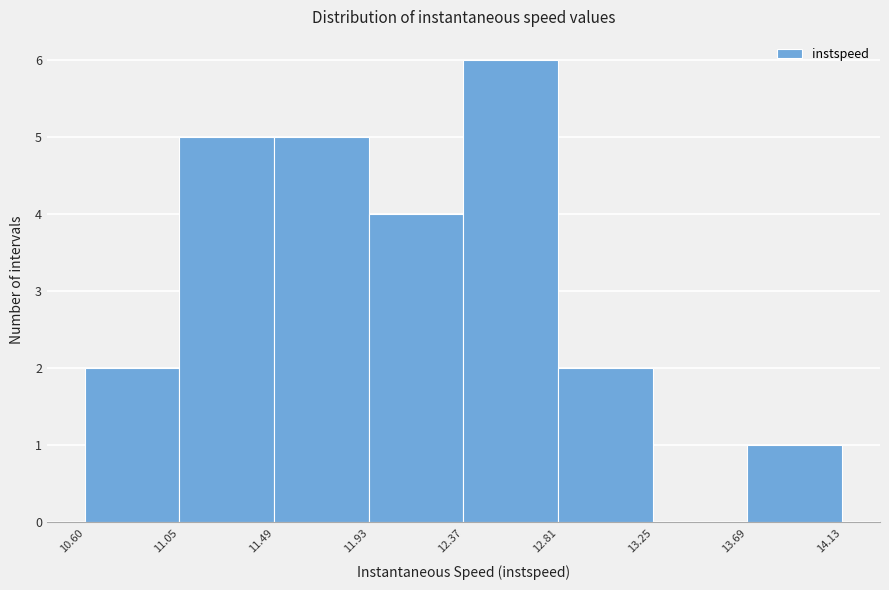

Reading left to right, transcribe this chart: for each bar, give the range it covers on the x-axis and its height. The values are not printed on the chart, so give them approximately, as read against the axis.

10.60 to 11.05: 2
11.05 to 11.49: 5
11.49 to 11.93: 5
11.93 to 12.37: 4
12.37 to 12.81: 6
12.81 to 13.25: 2
13.25 to 13.69: 0
13.69 to 14.13: 1